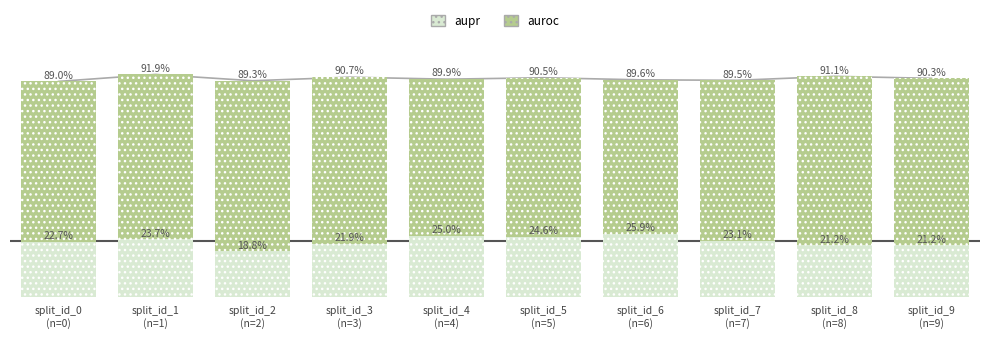

Which category has the highest value in the aupr series?

split_id_6
(n=6)